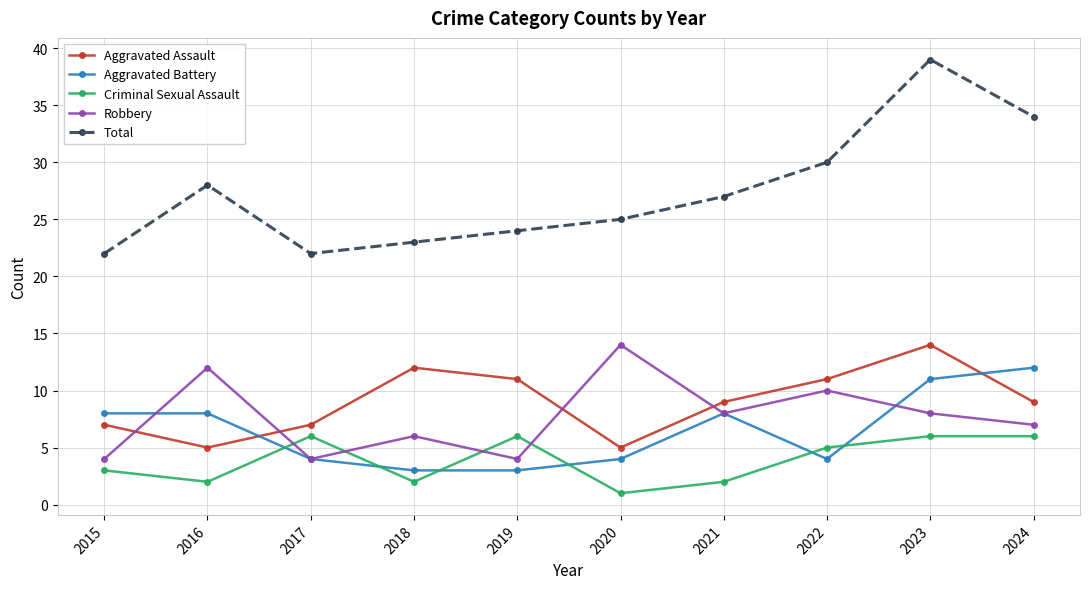

The Robbery series shows 4 at 2022. True or false?

False